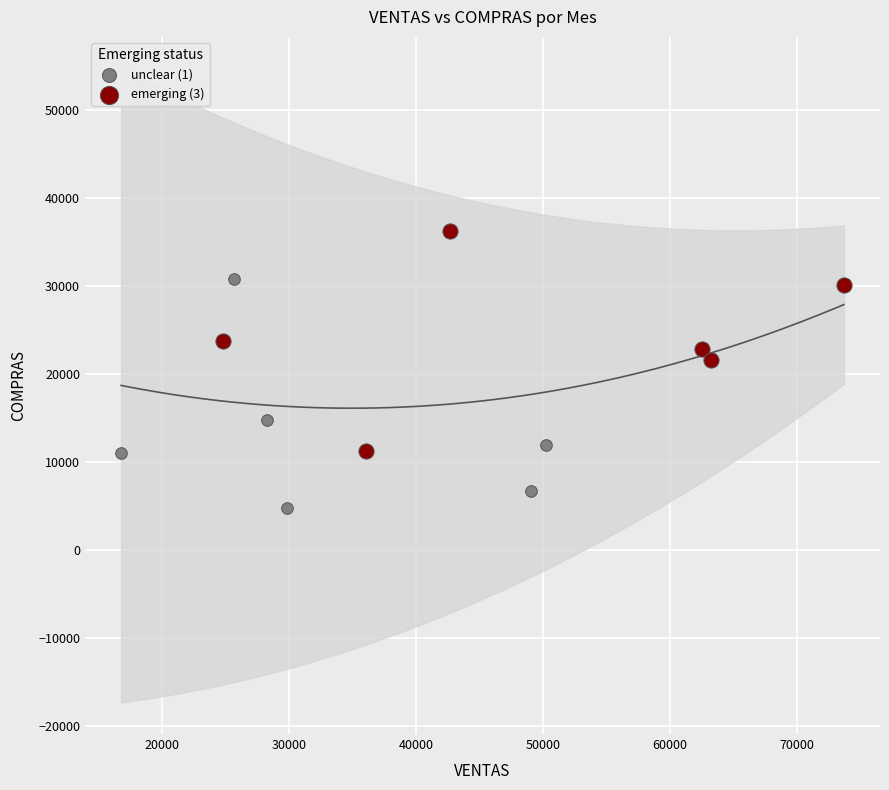

Which series has the largest Y range (max minus min)?

unclear (1)